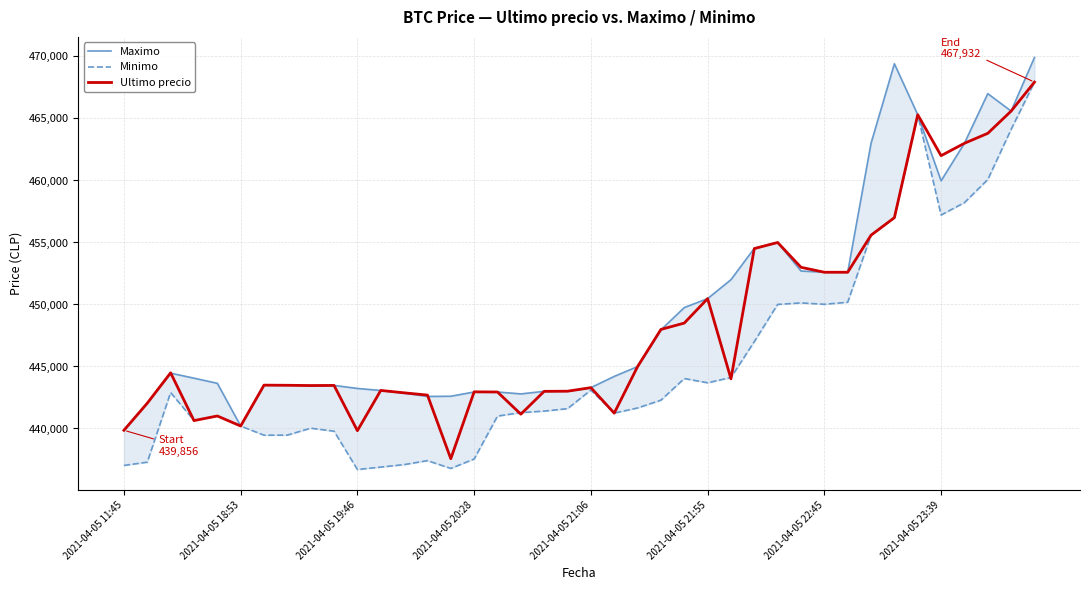

What is the maximum value for Ultimo precio?

467932